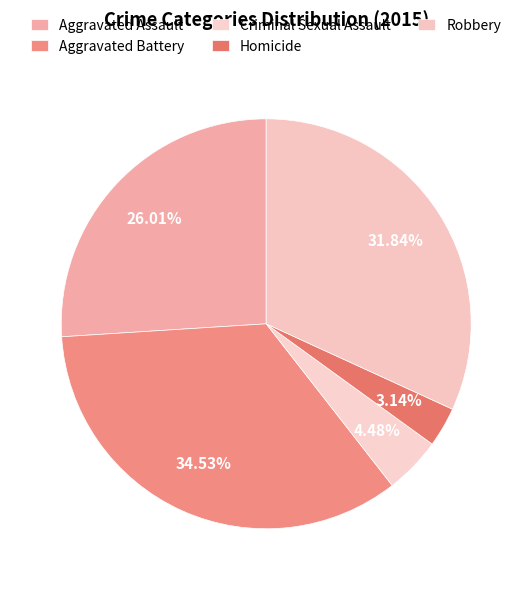

To the nearest percent, what percentage of the pie is Homicide?

3%